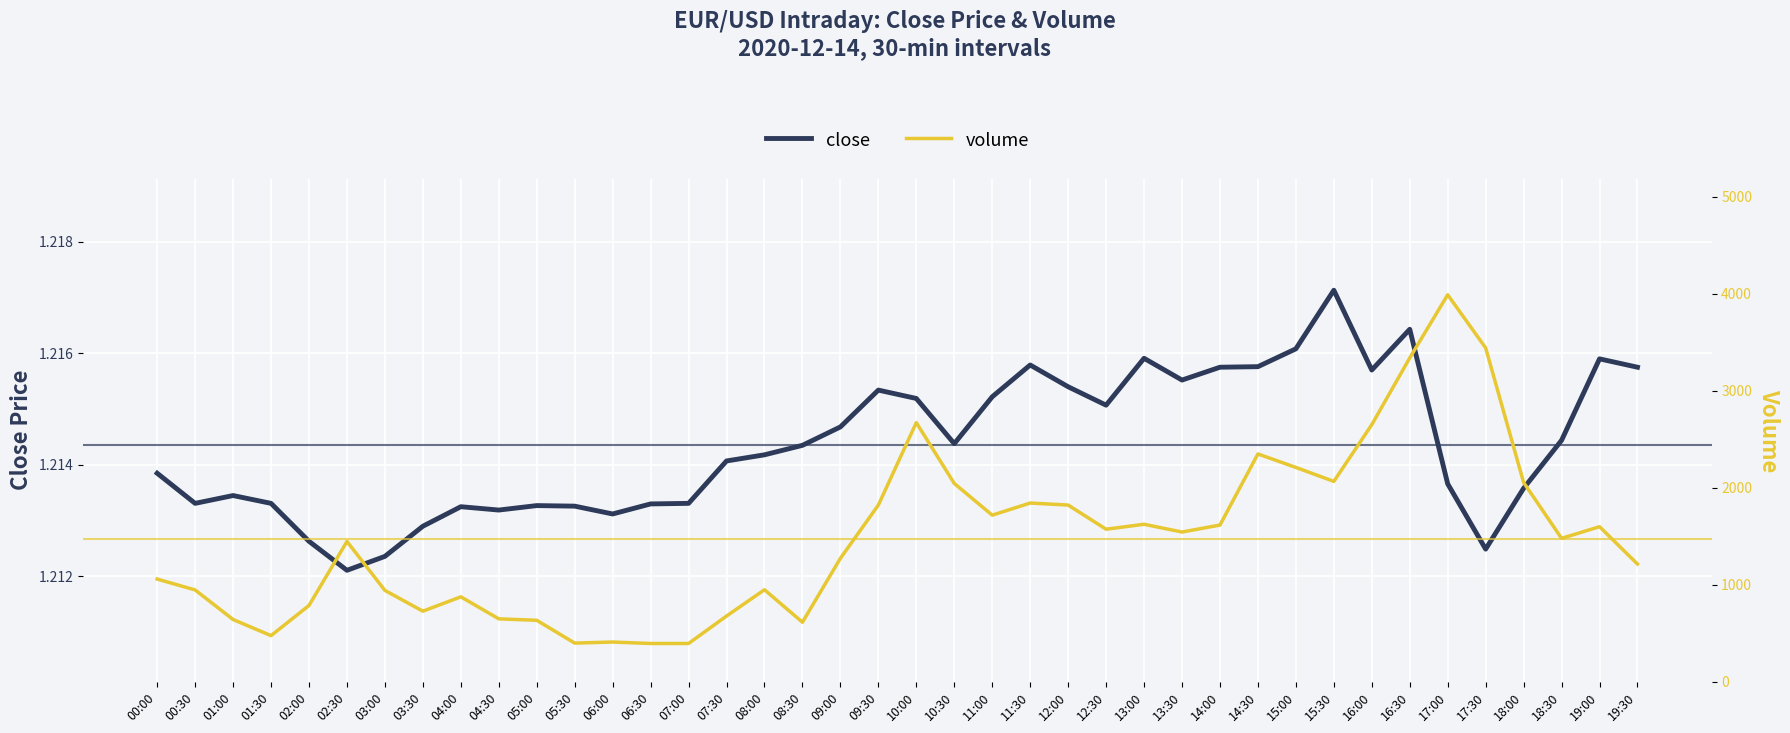

Rank the series by their maximum value, from highest to lowest.

volume, close